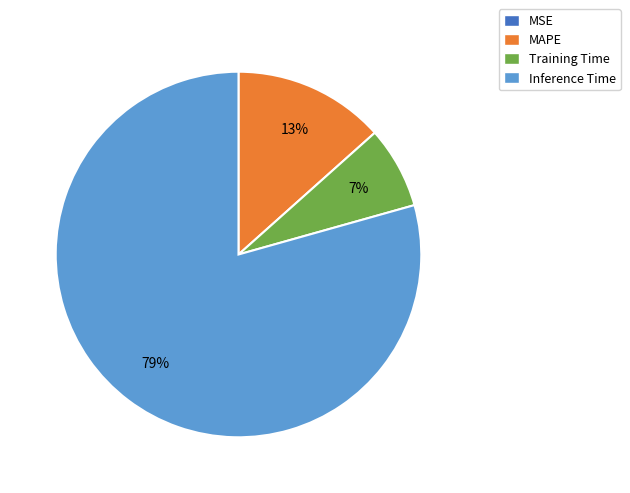

To the nearest percent, what portion does Training Time represent?

7%